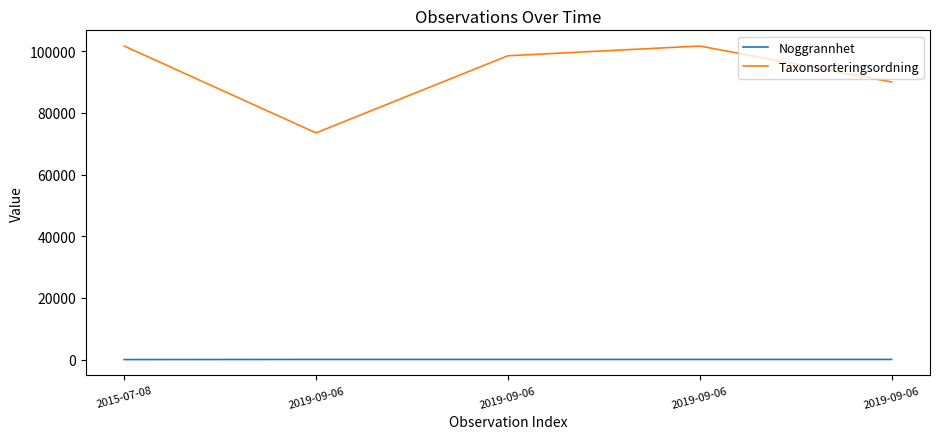

At which category does the chart reach its minimum across all series?

2015-07-08